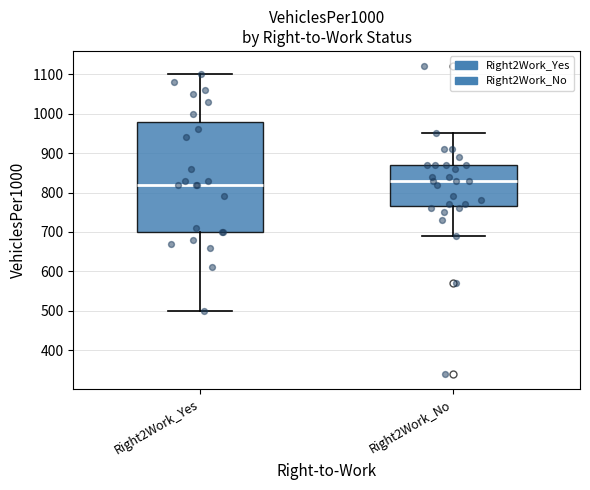

Reading left to right, transcribe this box plot: for each box, give where its median line is, the range the box spans, and where its two whiskers end, as read against the y-axis. The values are not printed on the chart, so give them approximately, as read against the axis.

Right2Work_Yes: median 820, box 700 to 980, whiskers 500 to 1100
Right2Work_No: median 830, box 770 to 870, whiskers 690 to 950